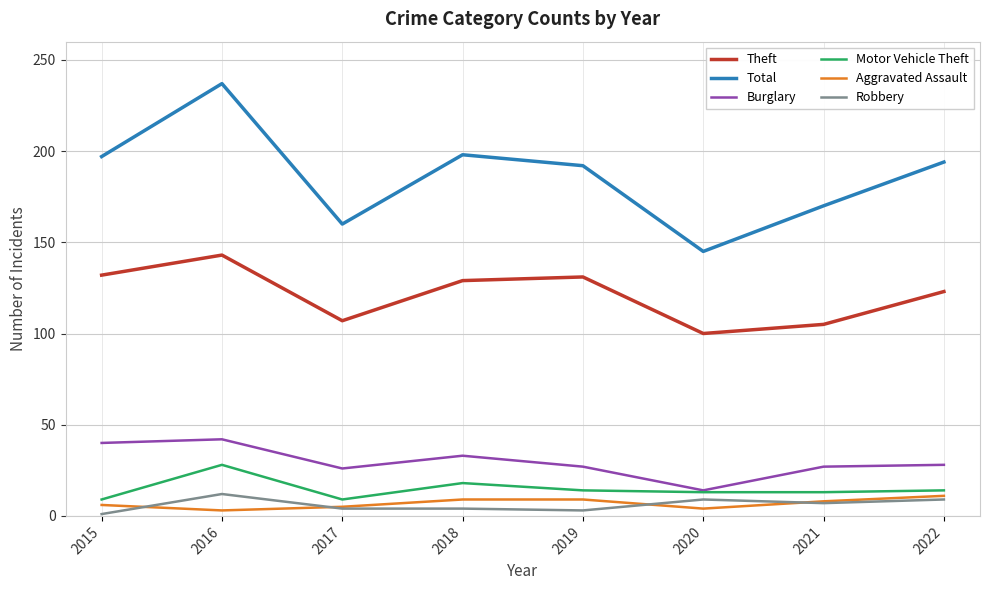

True or false: Total and Theft cross at least once.

False